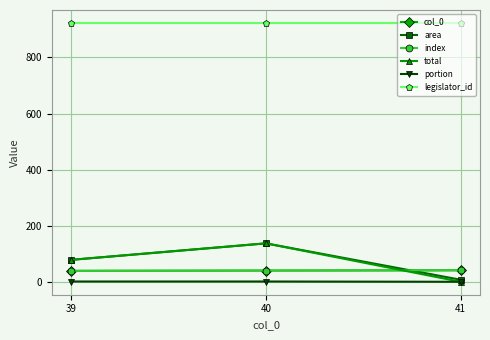

Does the chart have visible grid lines?

Yes